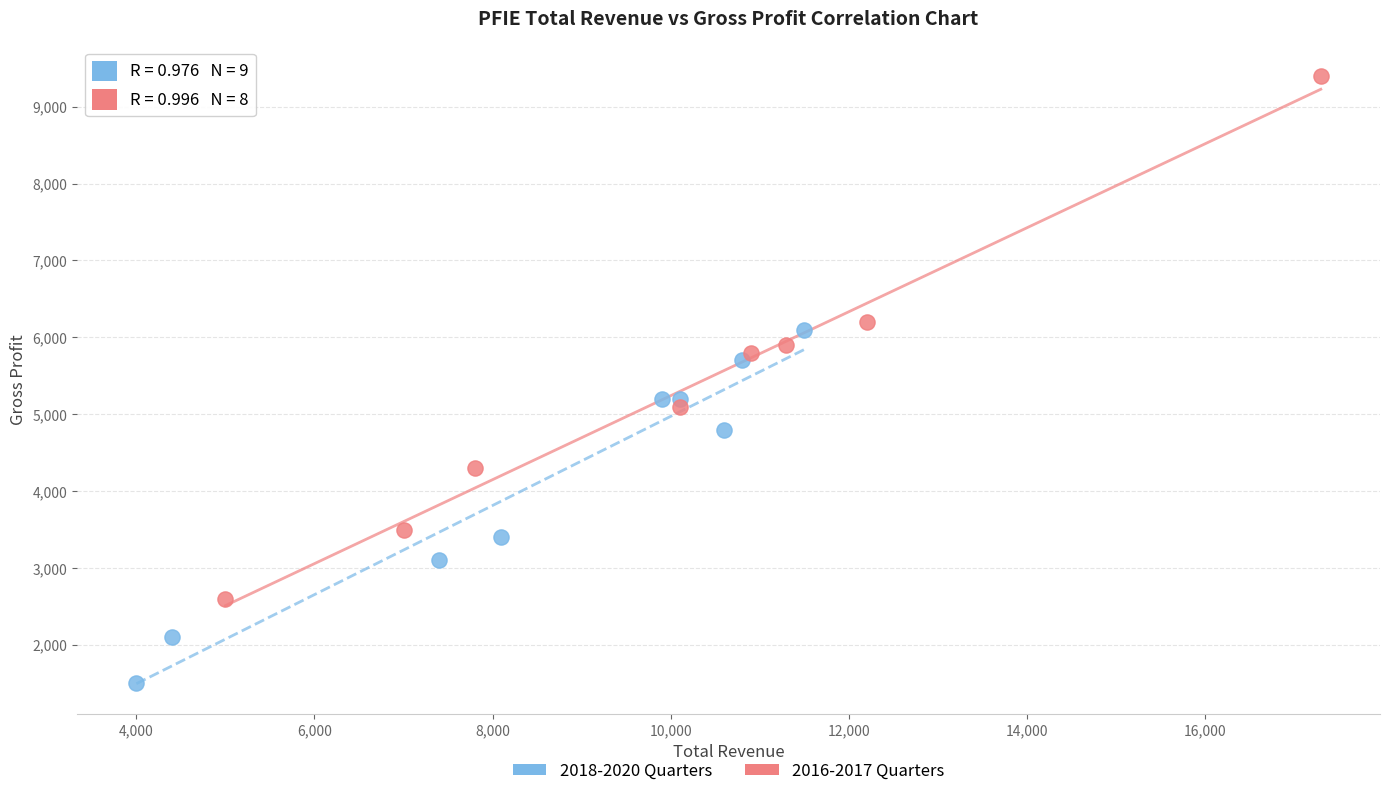

Which series has the widest spread of Y values?

2016-2017 Quarters